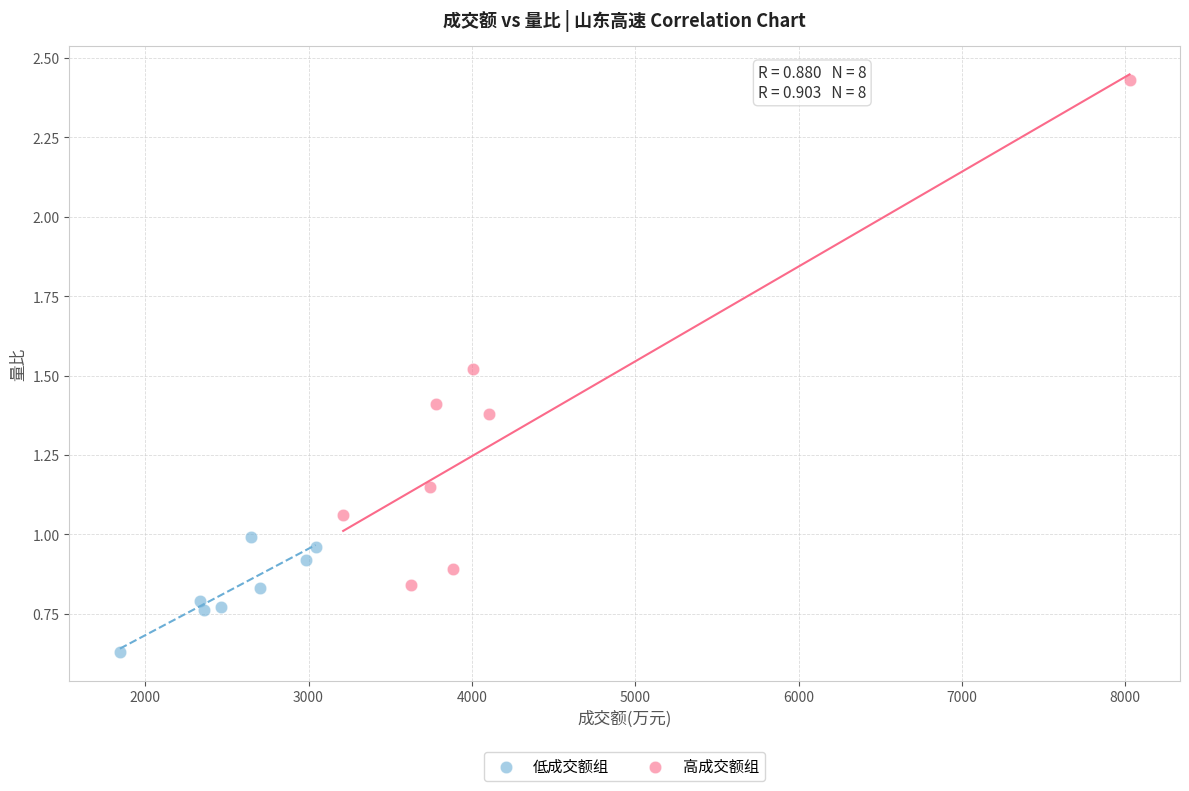

Which series reaches the maximum Y coordinate?

高成交额组